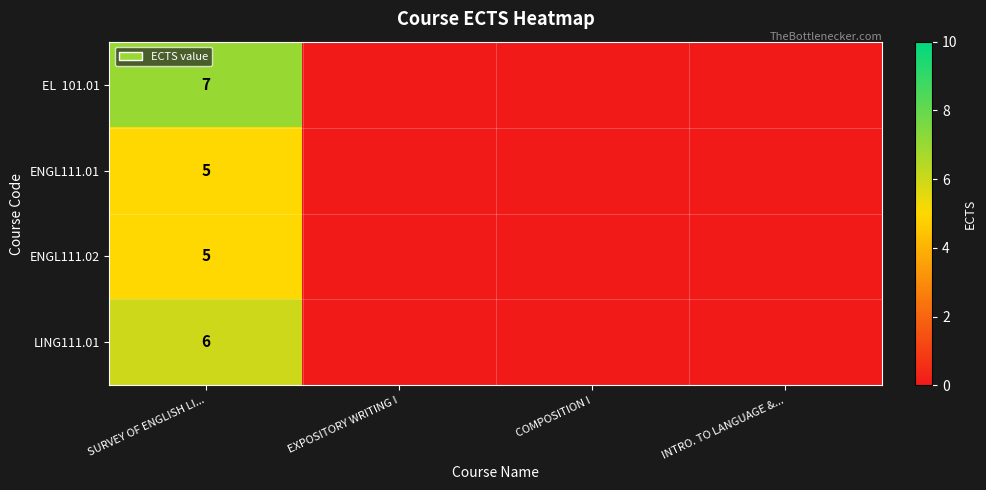

At how many categories does at least one series exceed 4?

1